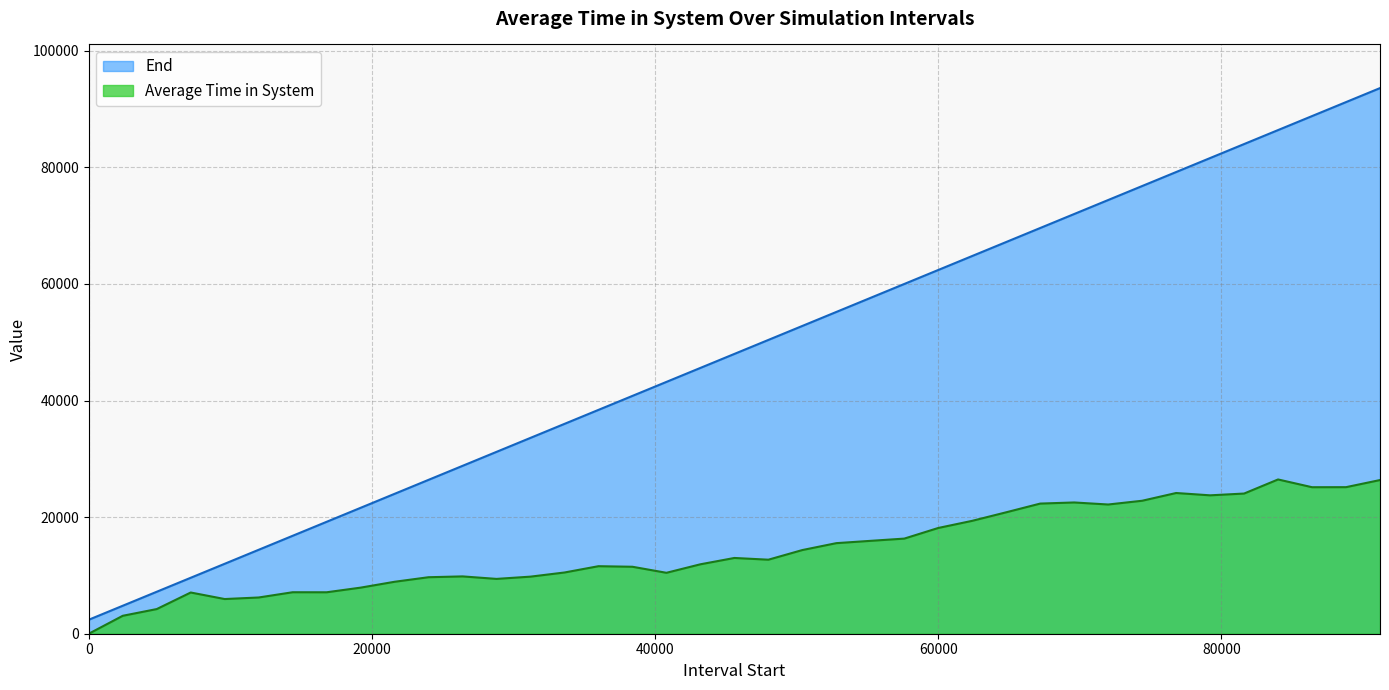

Which series has the largest total across all categories?

End